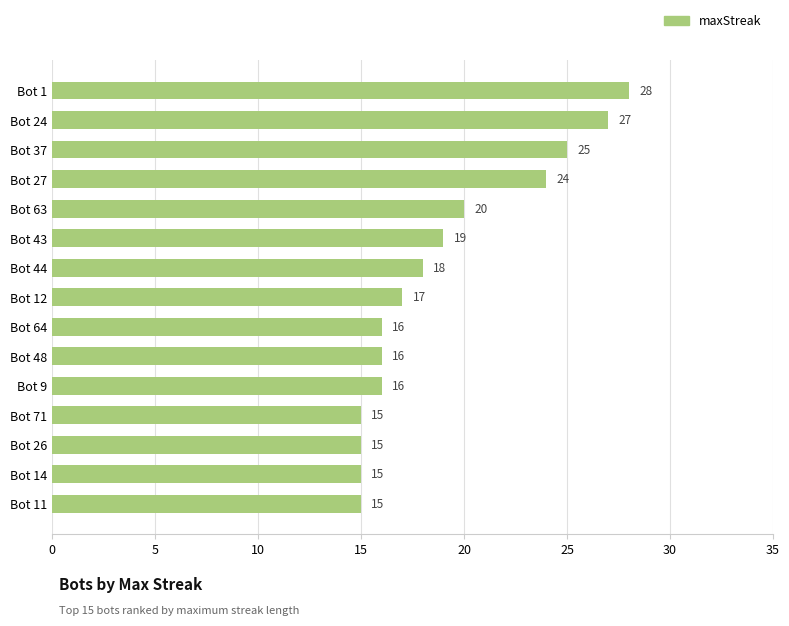

What value does the data have at Bot 44?

18